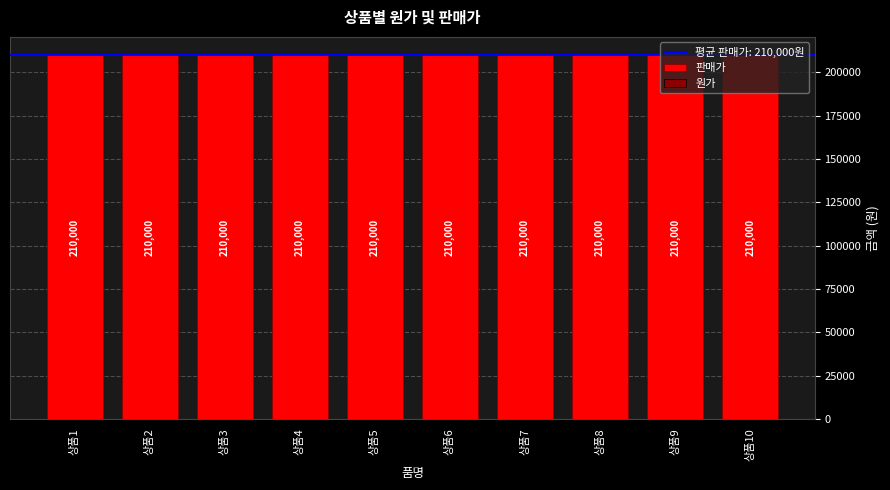

At which label is 원가 closest to 0?

상품1